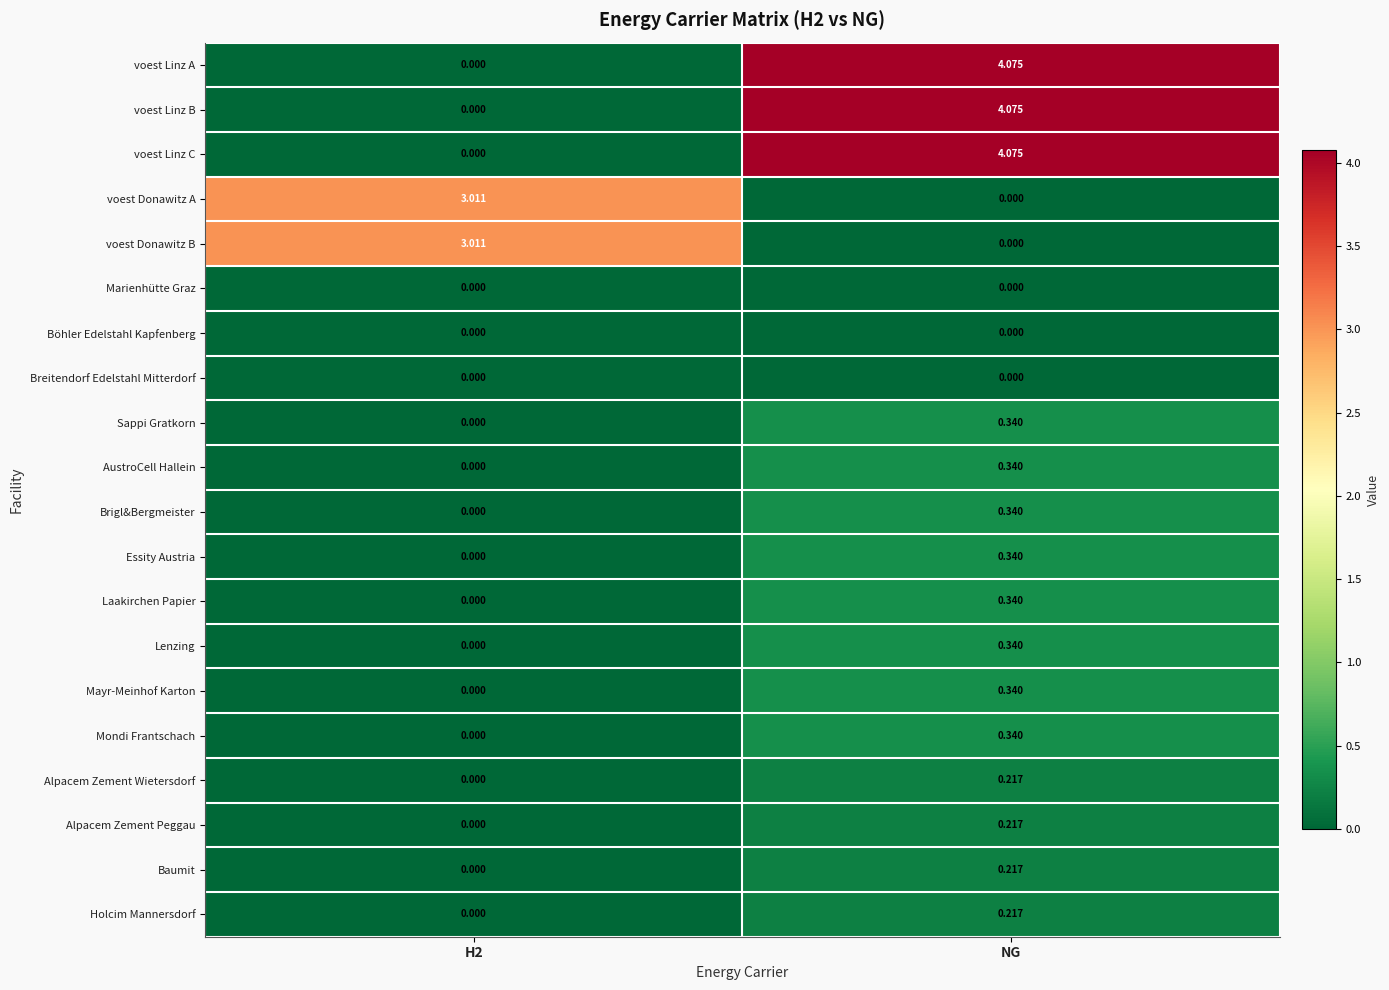

How many positive values does the Holcim Mannersdorf series have?

1